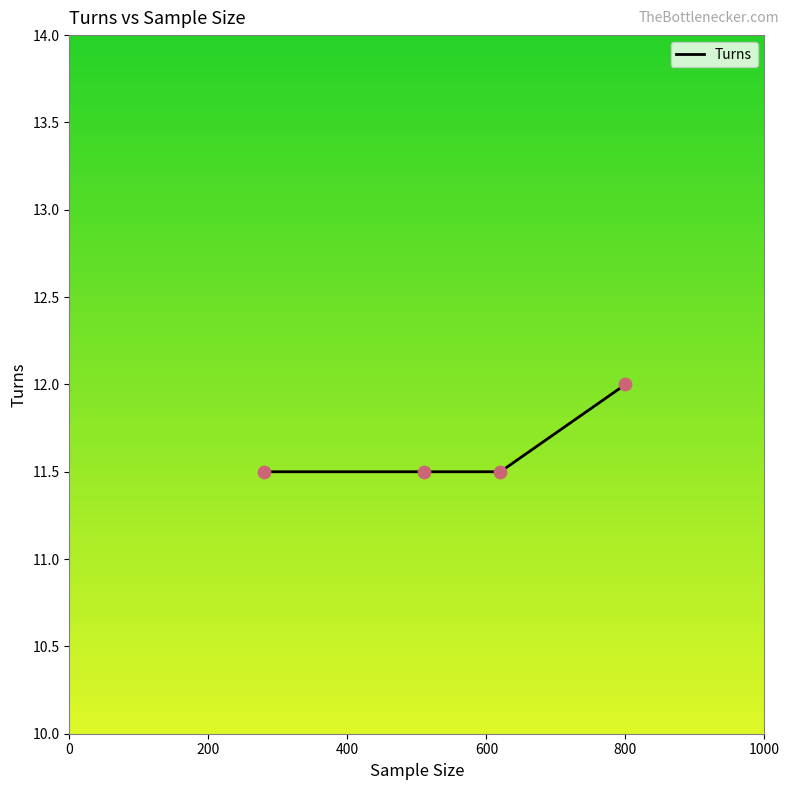

Between 600 and 200, which is larger?

600